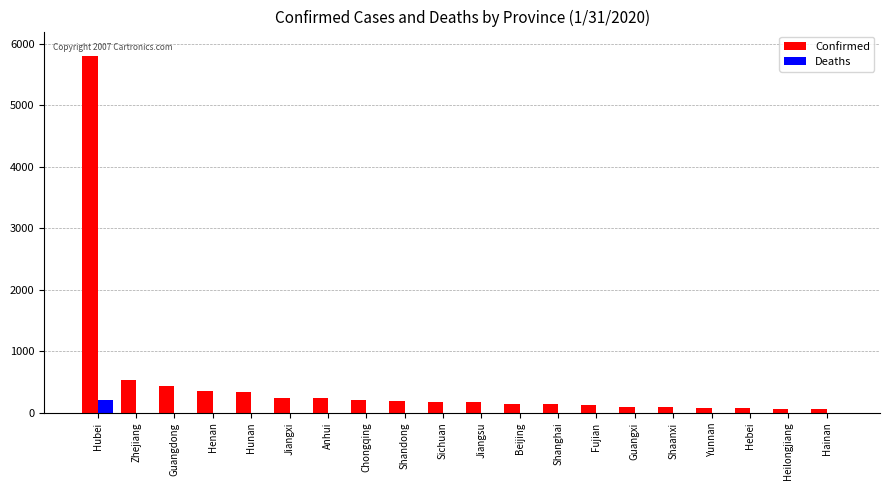

The Confirmed series shows 240 at Jiangxi. True or false?

True